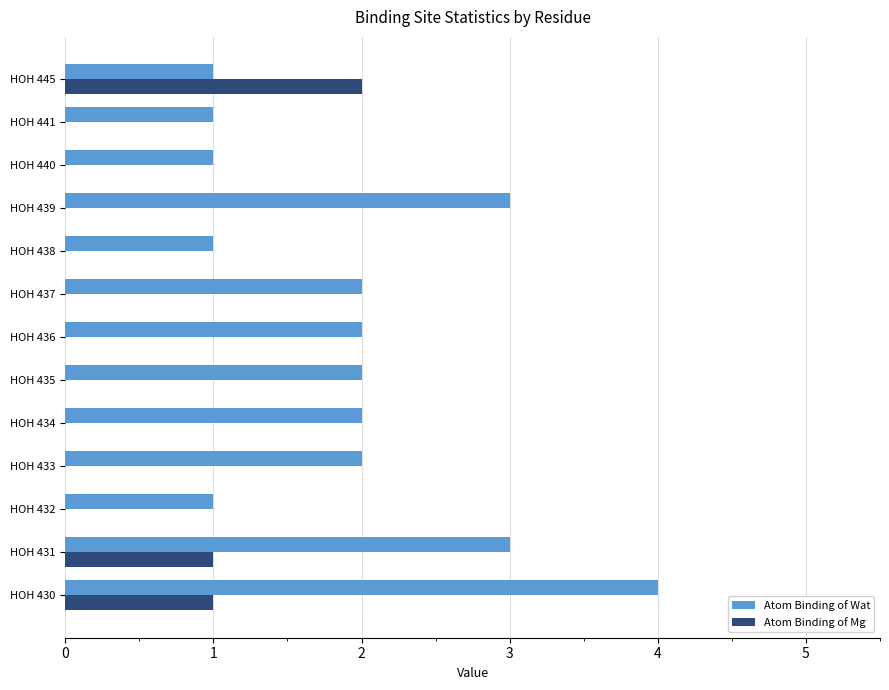

Which series changed the most between HOH 433 and HOH 439?

Atom Binding of Wat